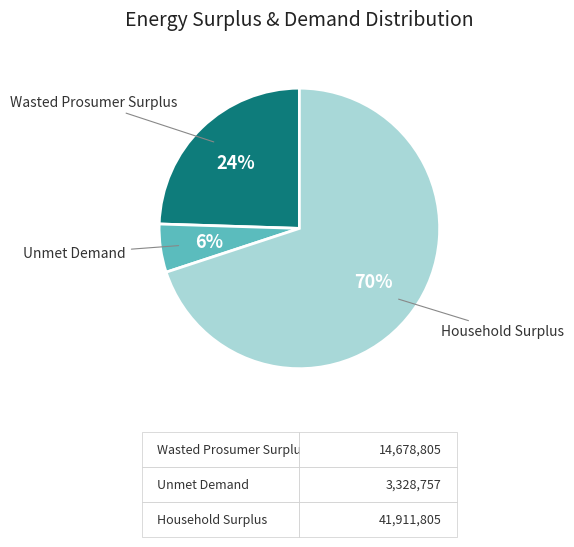

To the nearest percent, what is the difference between the largest and smallest slice percentages?

64%